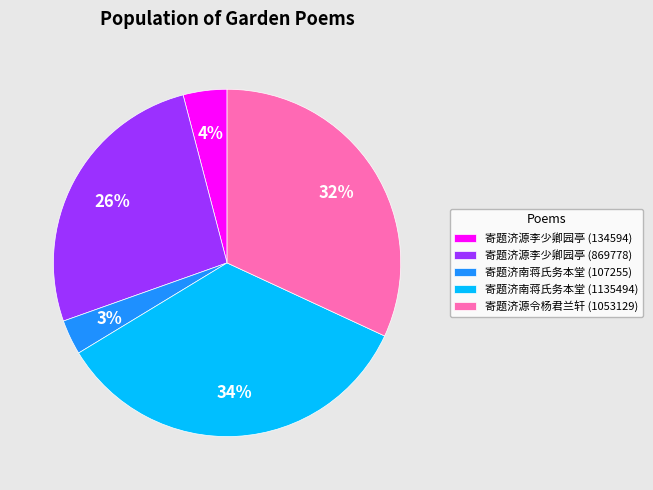

Count the number of slices in the pie.

5